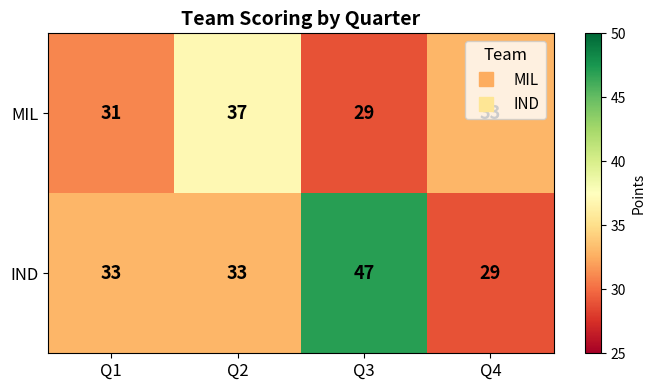

Count the number of categories in the chart.

4